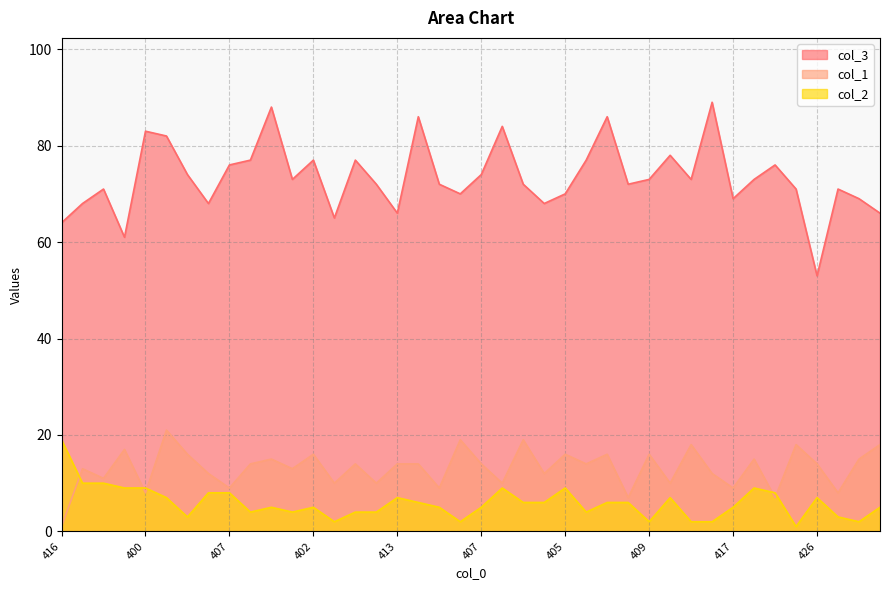

What is the maximum value for col_1?

21